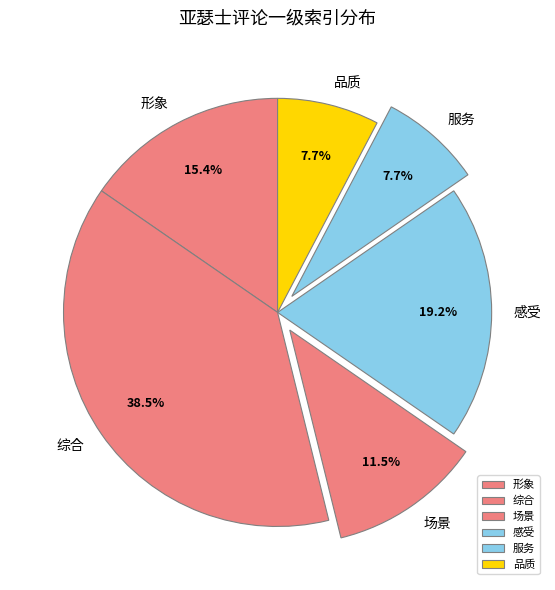

How many slices are in this pie chart?

6